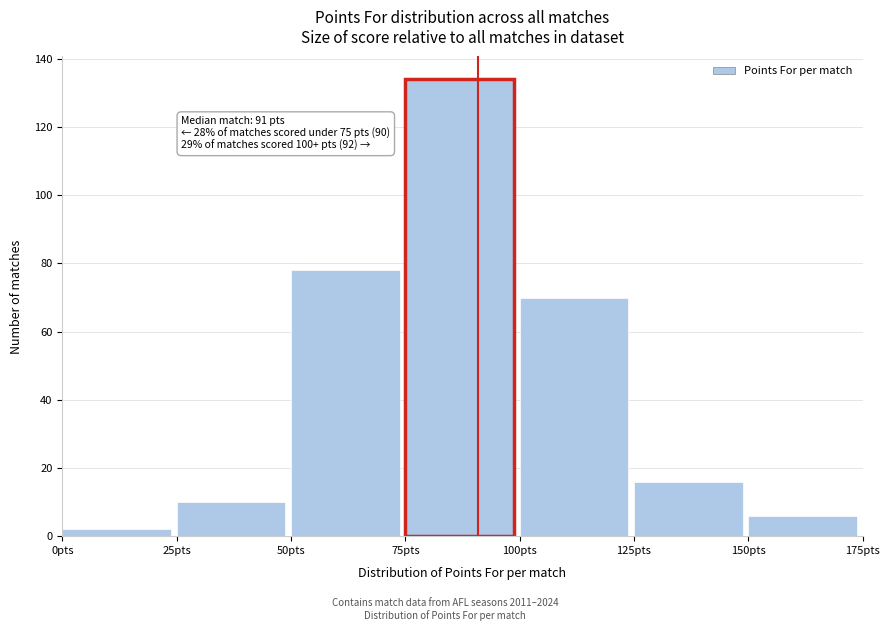

Which range on the x-axis has the tallest bar?

75 to 100